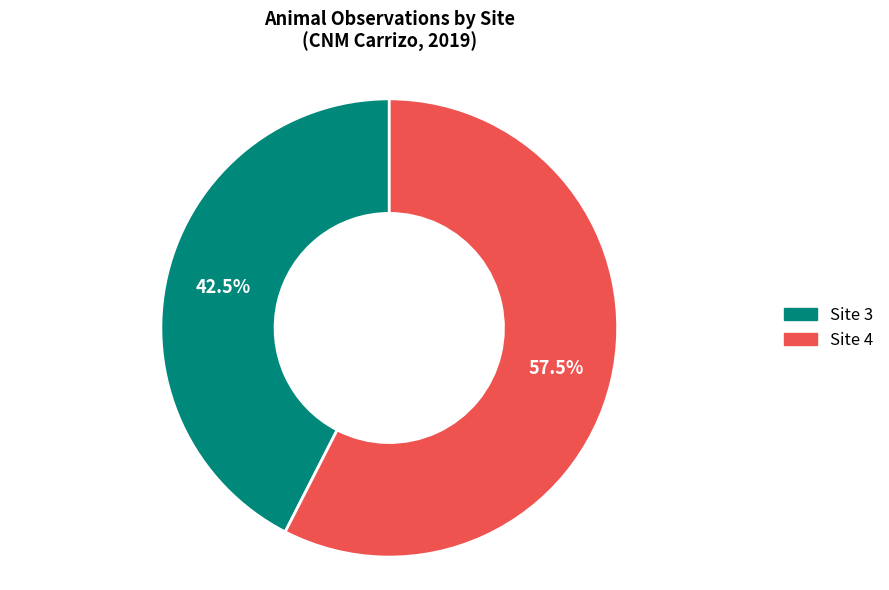

Is there any slice that represents more than half of the pie?

Yes